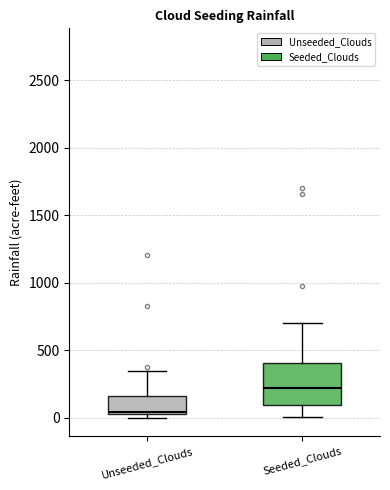

Reading left to right, transcribe this box plot: for each box, give where its median line is, the range the box spans, and where its two whiskers end, as read against the y-axis. The values are not printed on the chart, so give them approximately, as read against the axis.

Unseeded_Clouds: median 50, box 0 to 150, whiskers 0 (just below the box's lower edge) to 350
Seeded_Clouds: median 200, box 100 to 400, whiskers 0 to 700